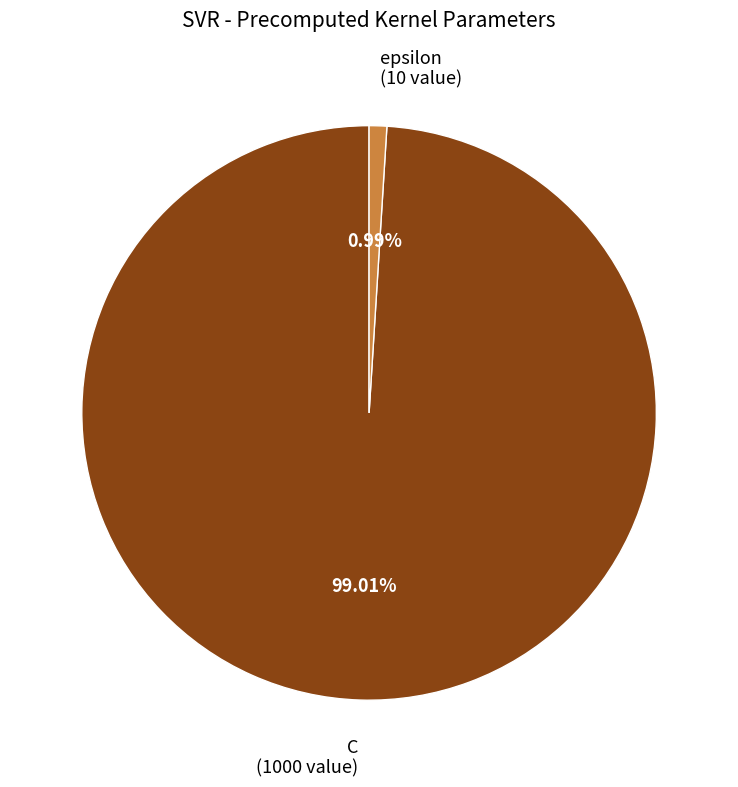

Which slice is the largest?

C